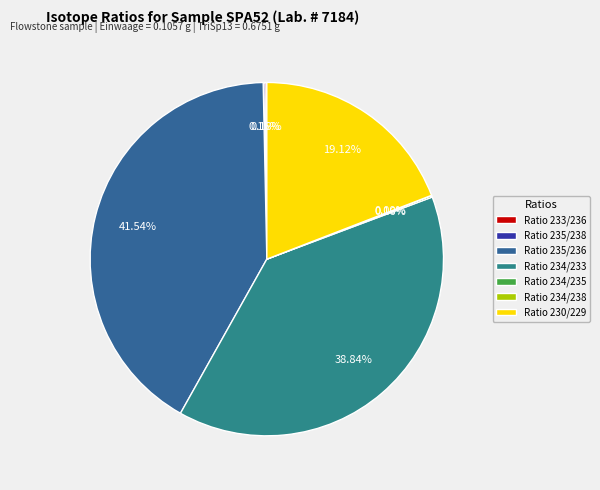

Is there a majority slice in this chart?

No